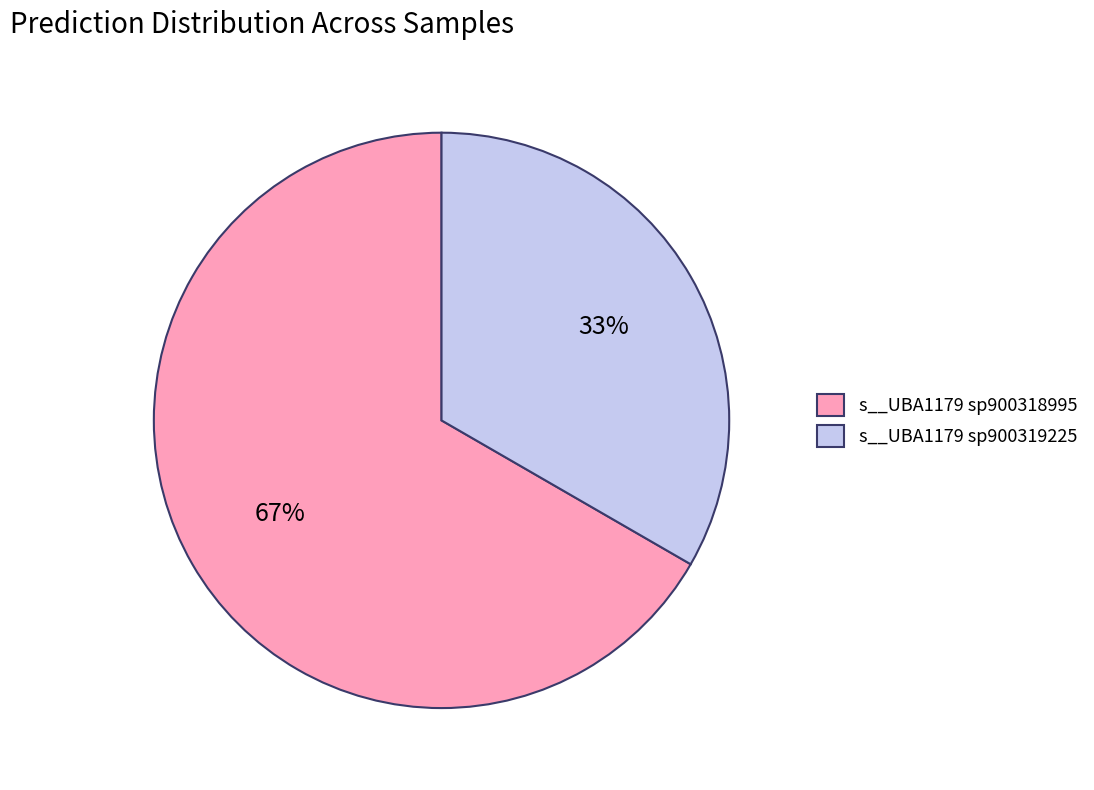

To the nearest percent, what is the average slice percentage?

50%